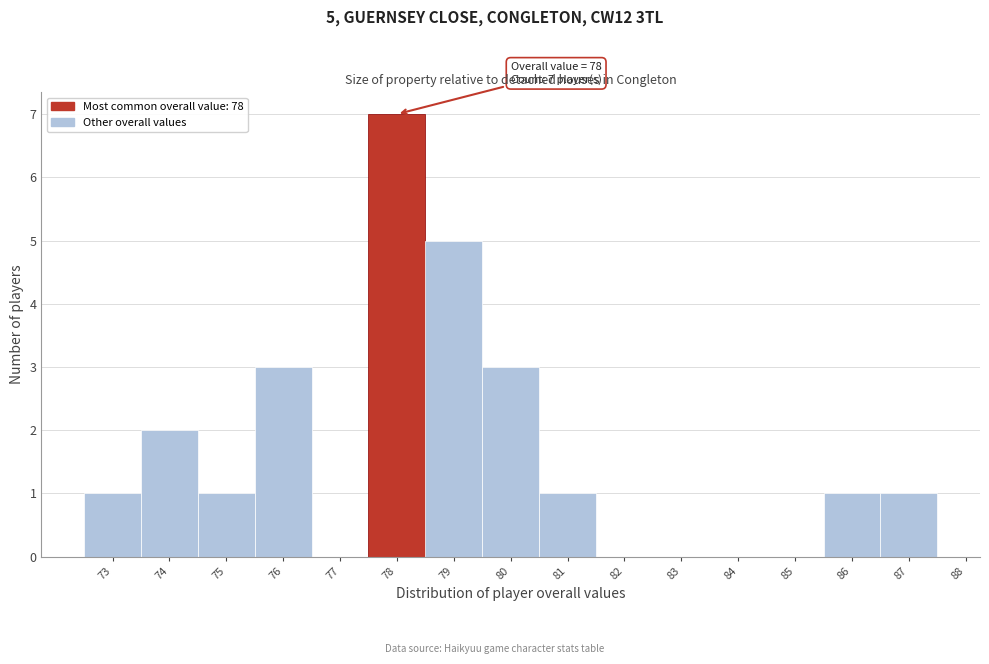

Over which range of the x-axis is the bar tallest?

77.5 to 78.5